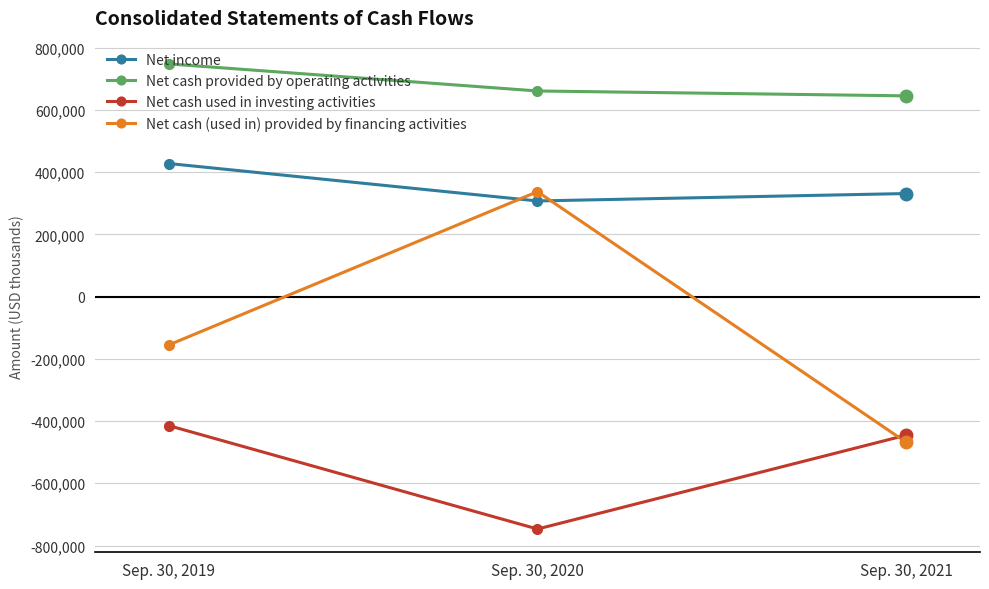

Is this an area chart (filled region under the line)?

No